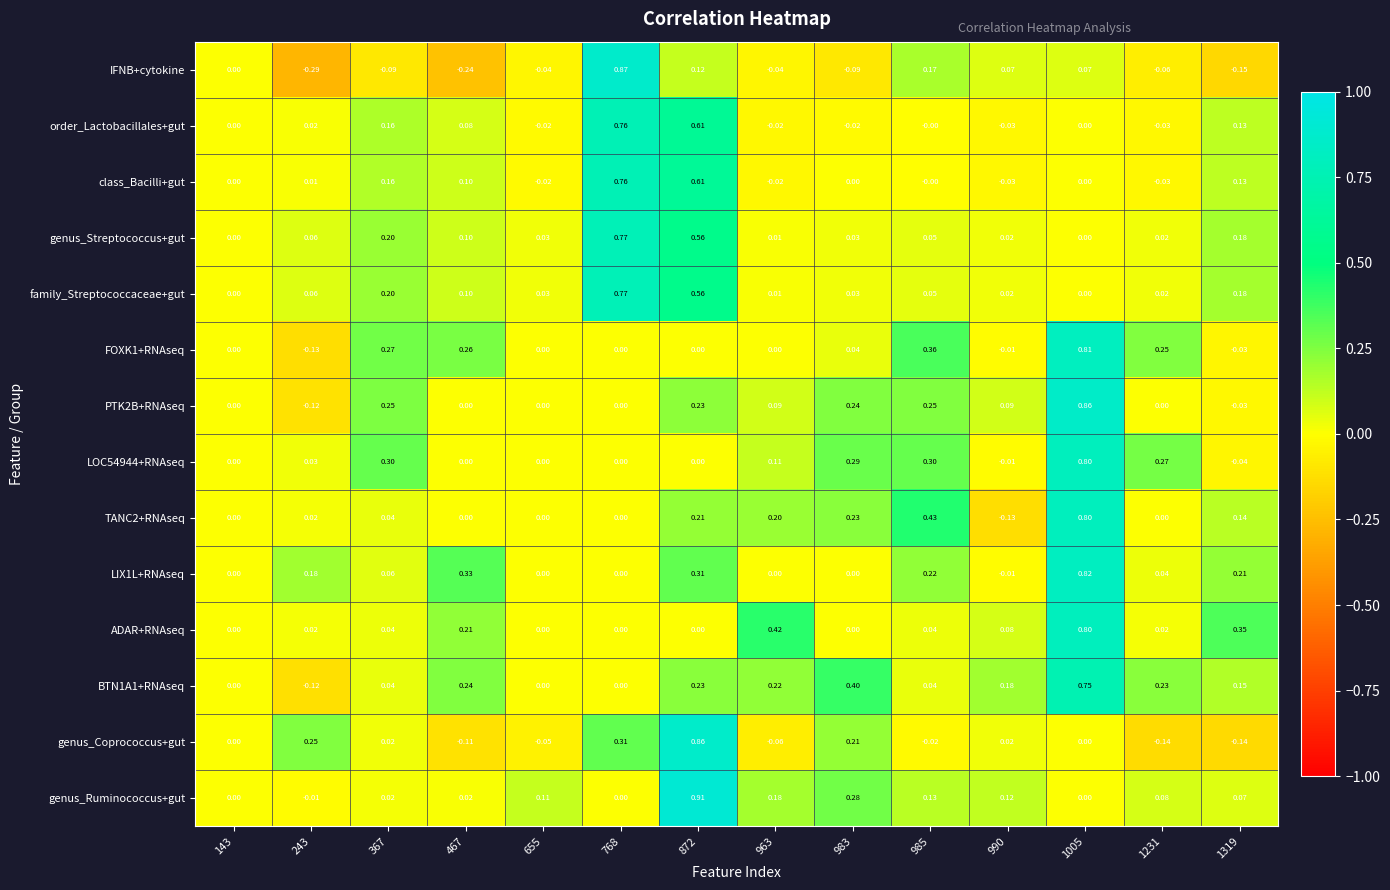

Is the value of IFNB+cytokine at 990 greater than the value of ADAR+RNAseq at 985?

Yes